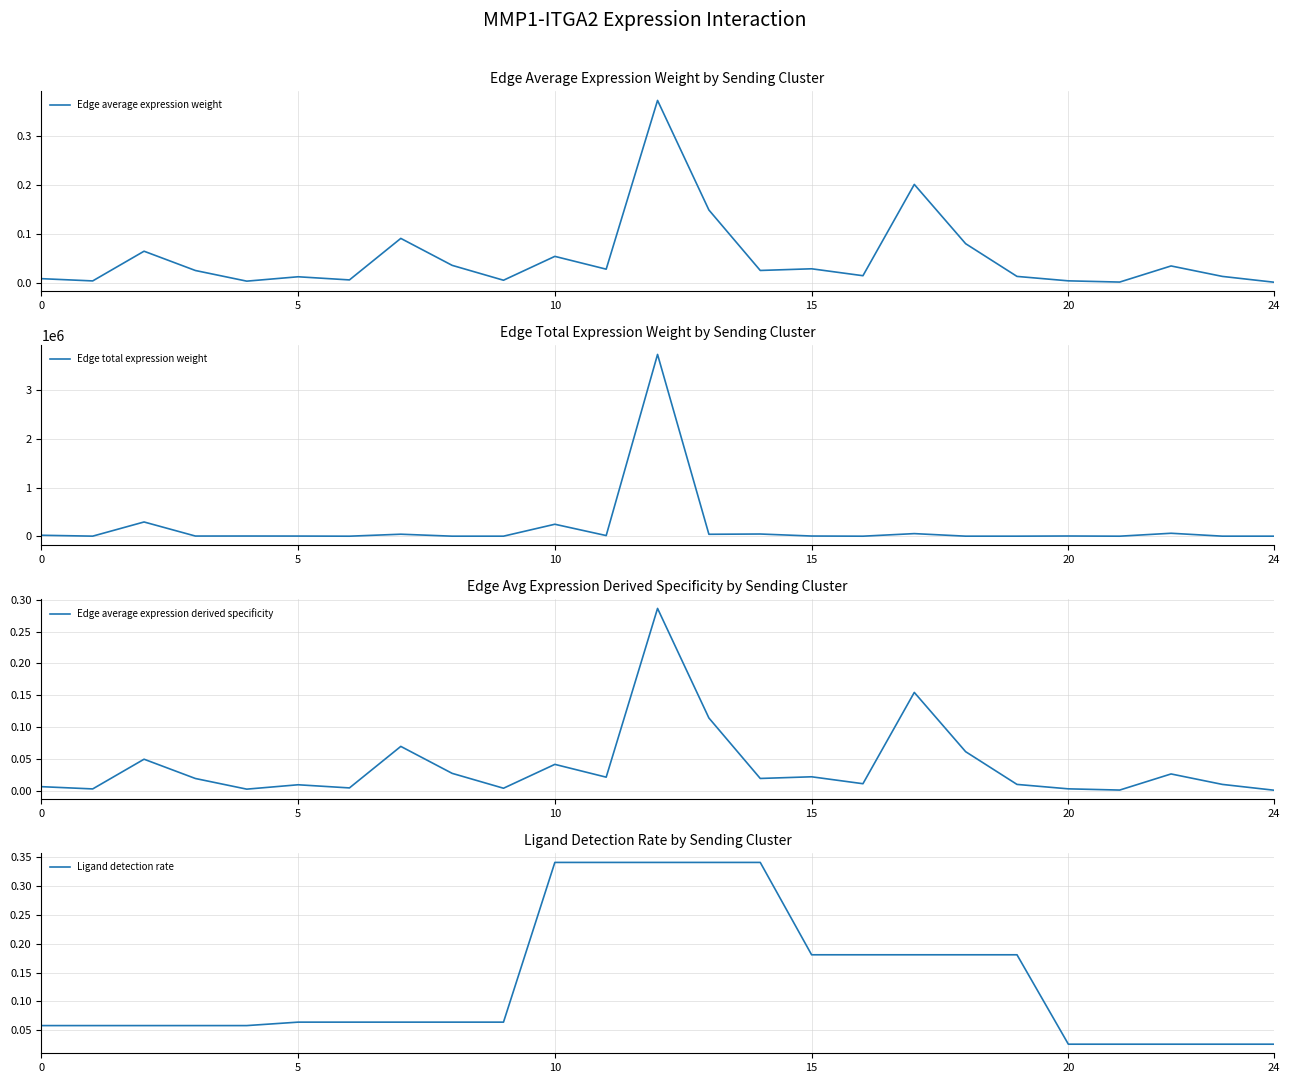

True or false: Edge total expression weight has a value of 38486.7 at 22.

False